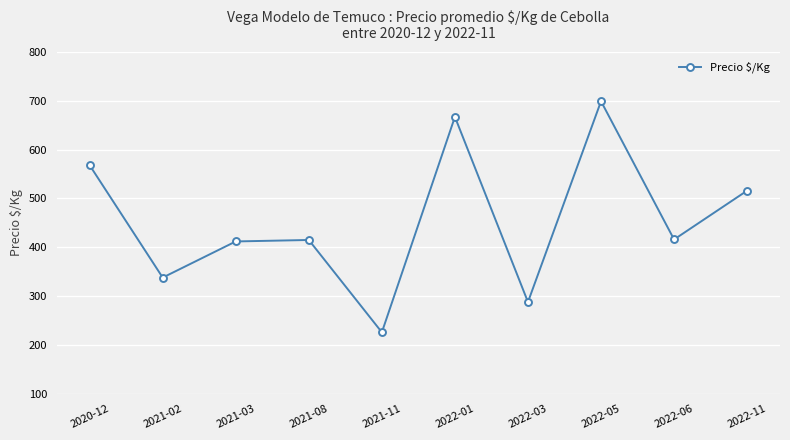

What is the sum of the values at 2022-03 and 2021-02?

626